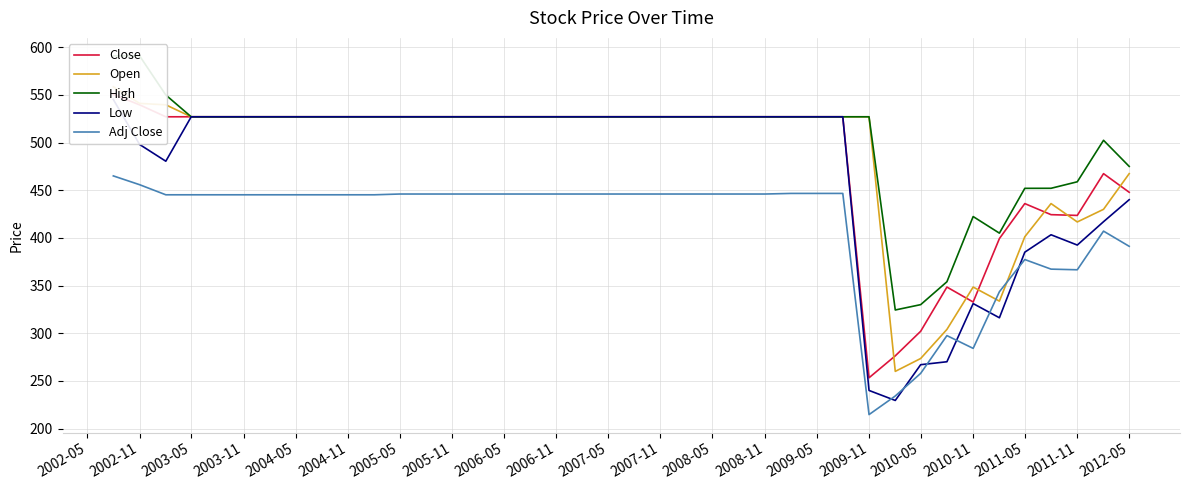

At which label does Adj Close reach its minimum?

2009-11